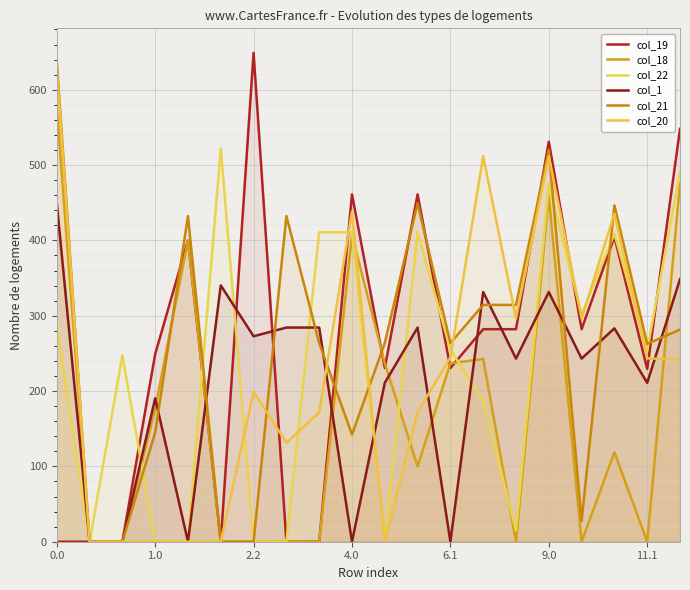

How many values in the col_21 series are below 263?

8